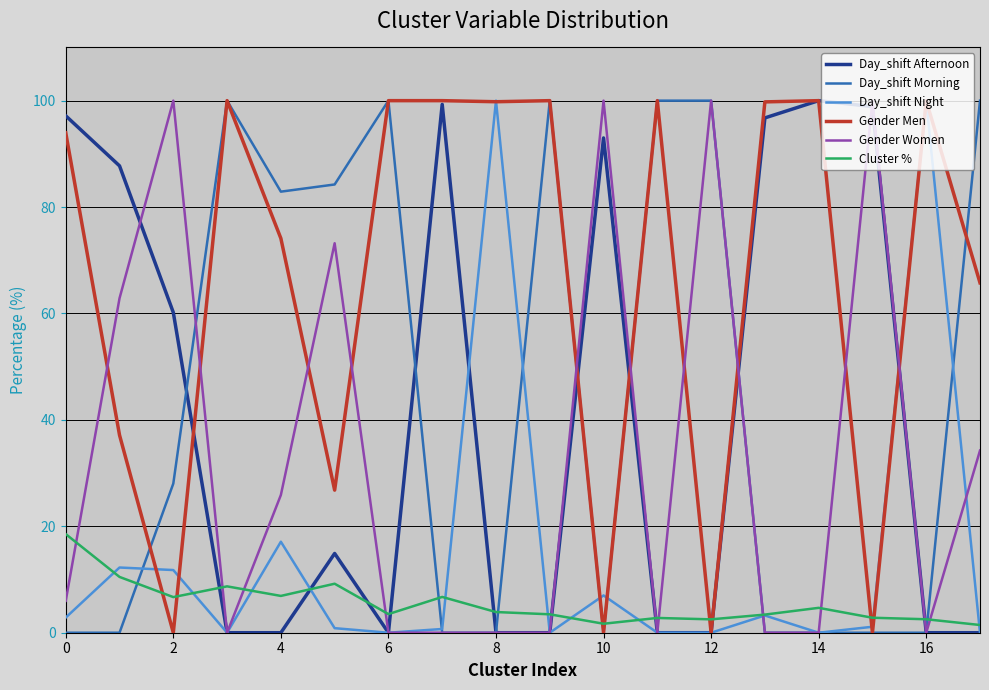

How many intersections are there between Cluster % and Gender Men?

8